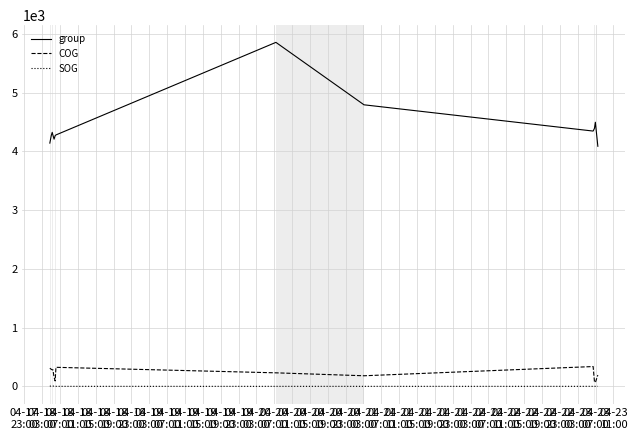

What is the maximum value shown in the chart?

5856.0